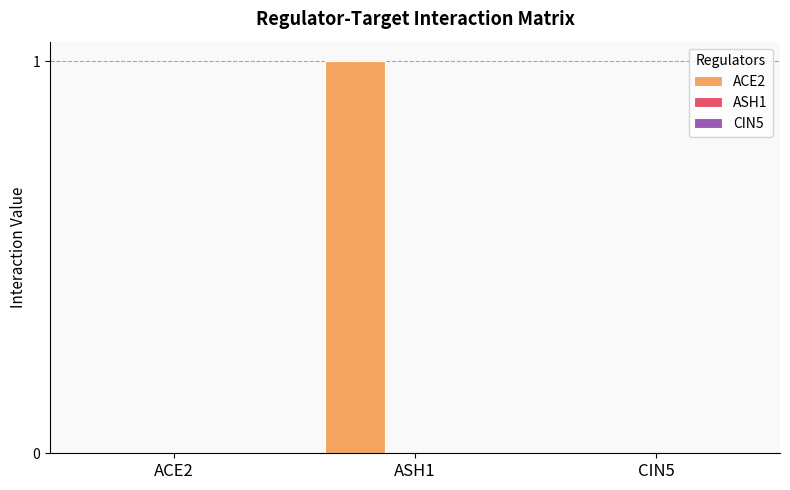

What is the maximum value shown in the chart?

1